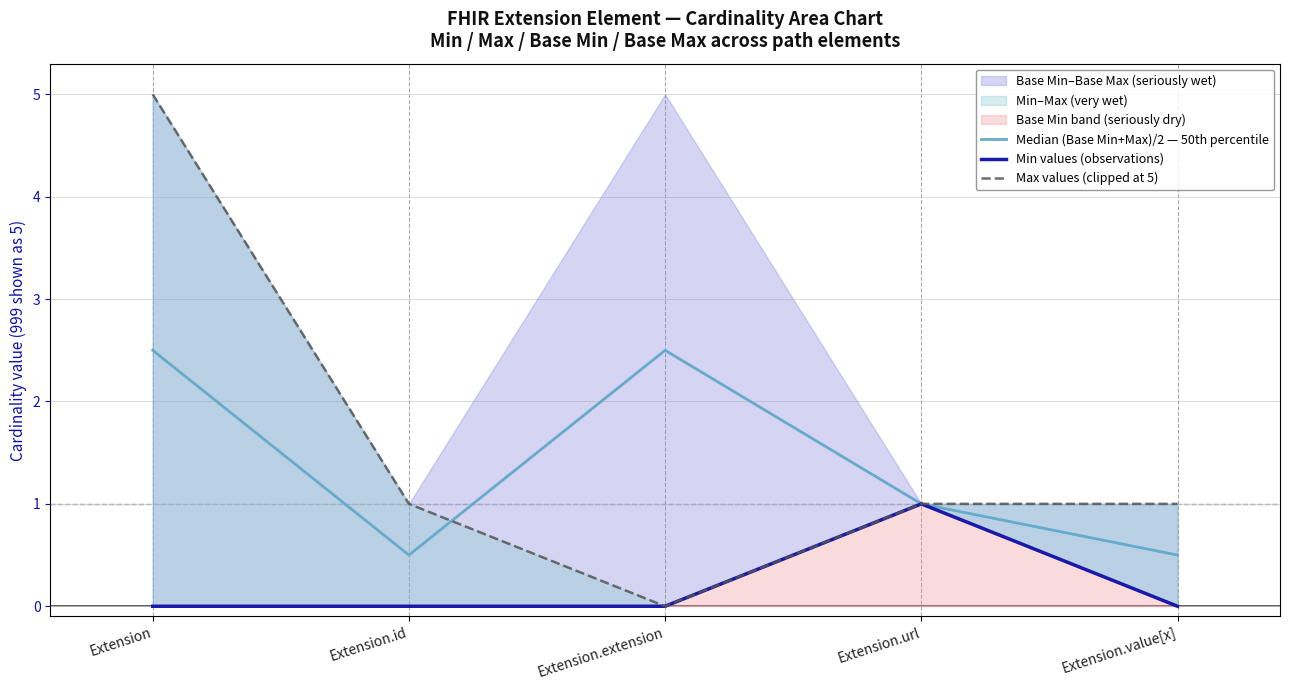

What is the difference between the maximum and minimum values in the Median (Base Min+Max)/2 — 50th percentile series?

2.0